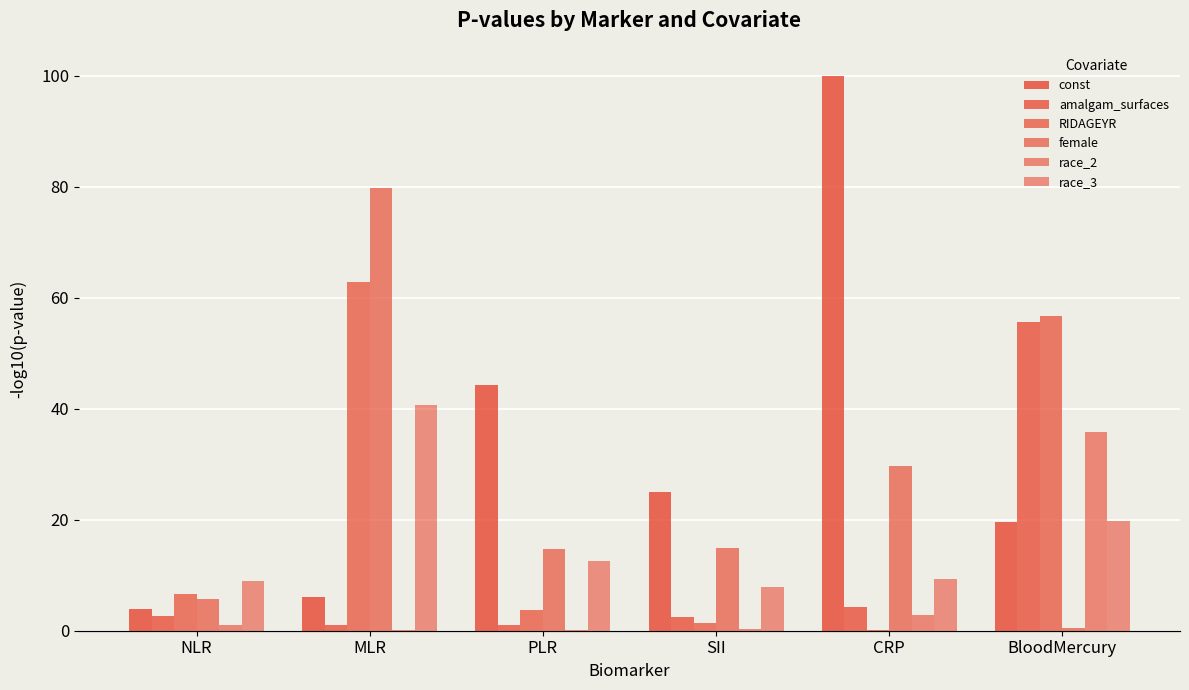

What is the maximum value shown in the chart?

100.0